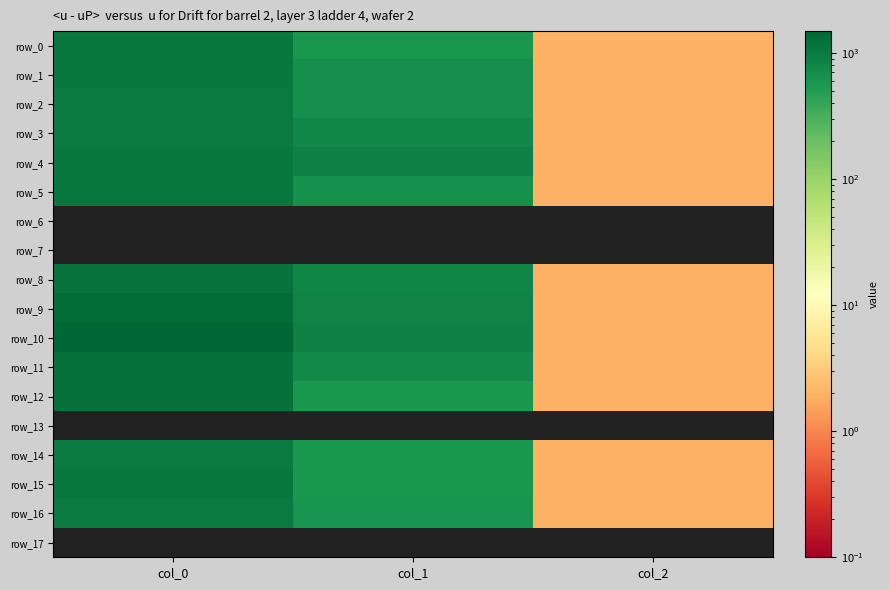

What is the difference between the maximum and second lowest values in the row_4 series?

159.1